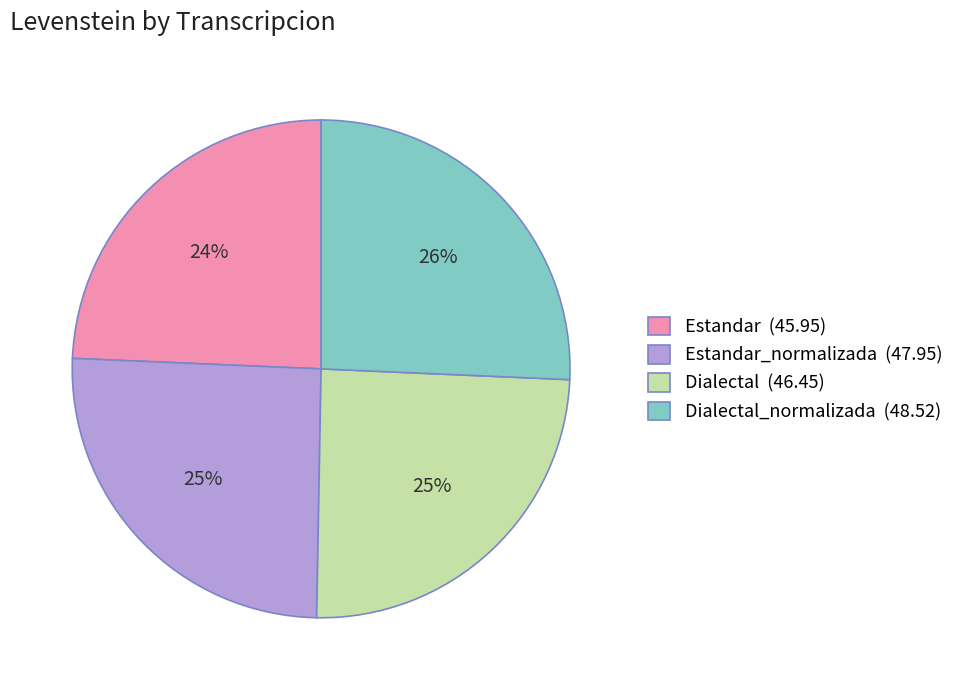

To the nearest percent, what portion does Estandar (45.95) represent?

24%